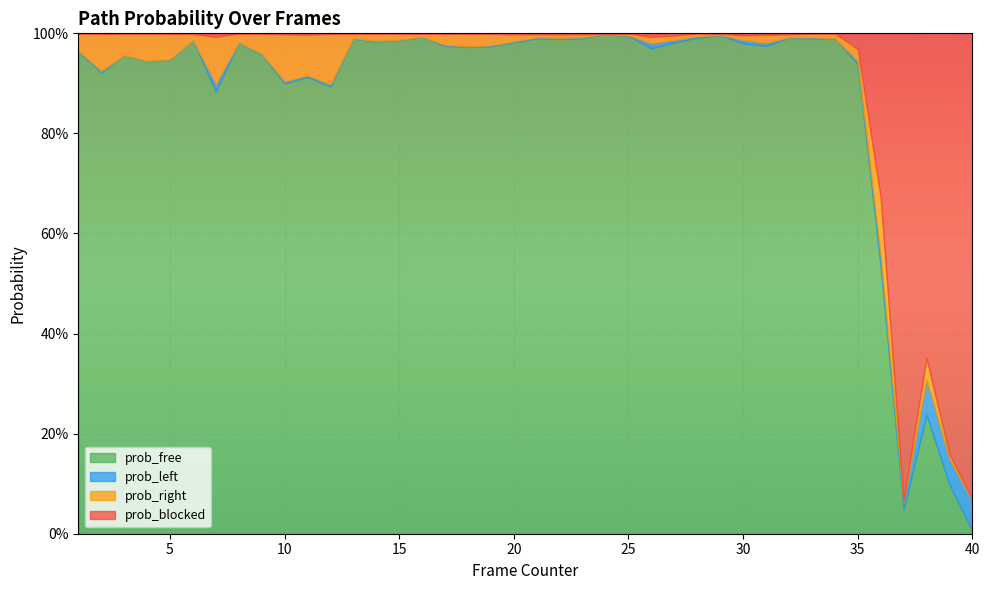

What is the maximum value for prob_blocked?

0.9